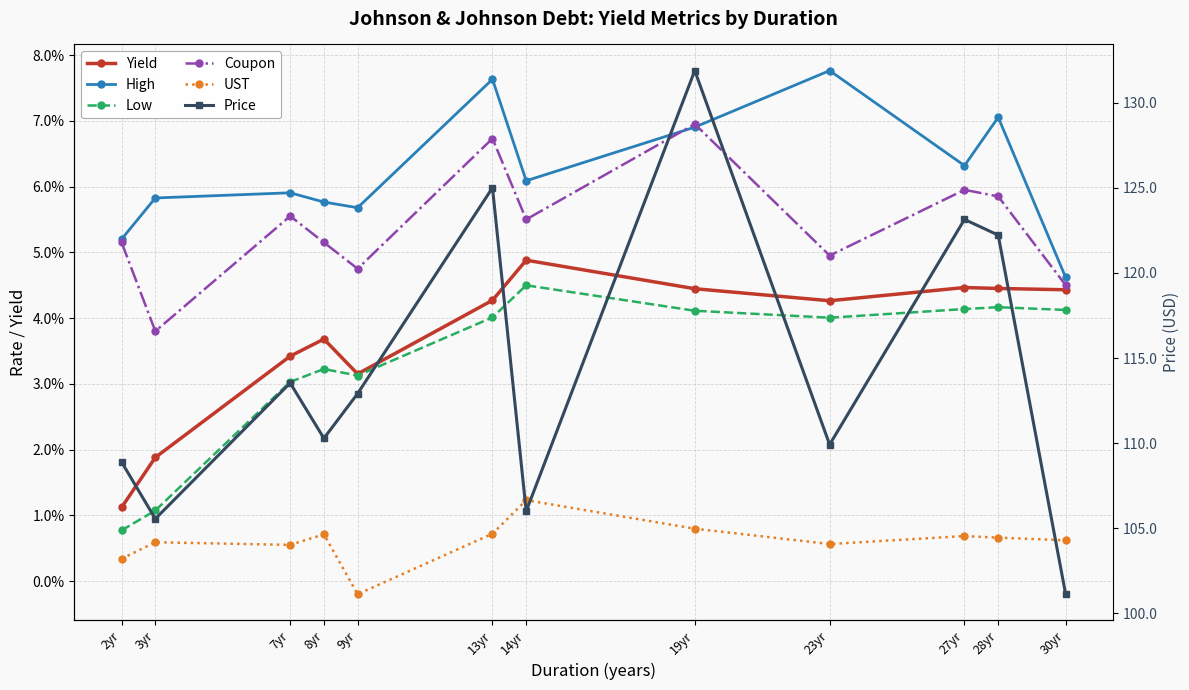

True or false: Low and High cross at least once.

False